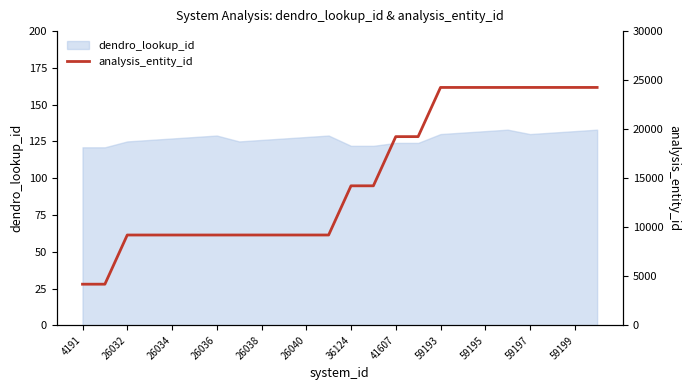

The value of dendro_lookup_id at 26034 is 215. True or false?

False